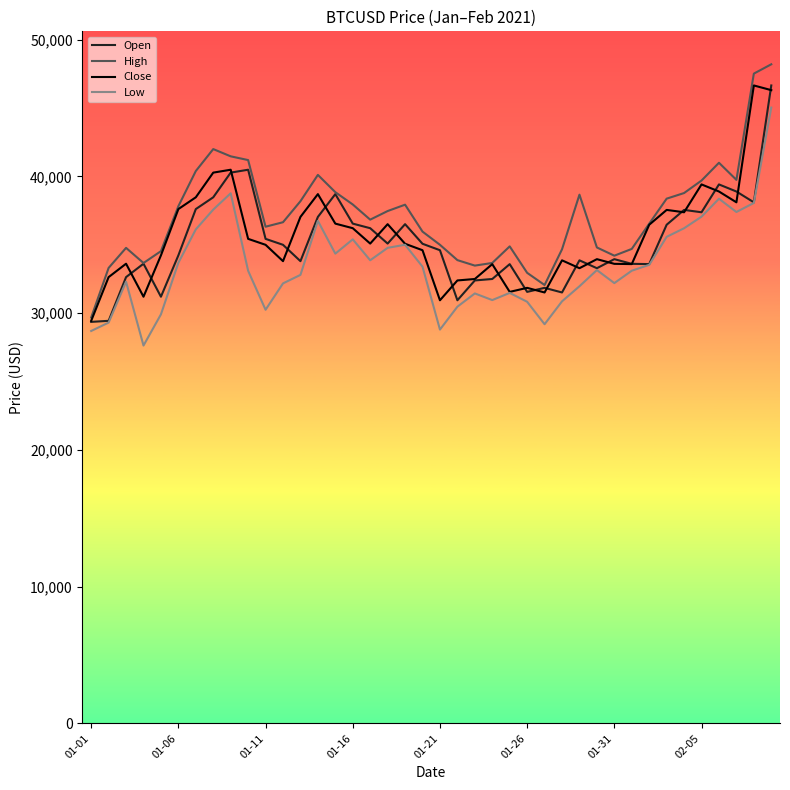

What is the minimum value shown in the chart?

27632.3